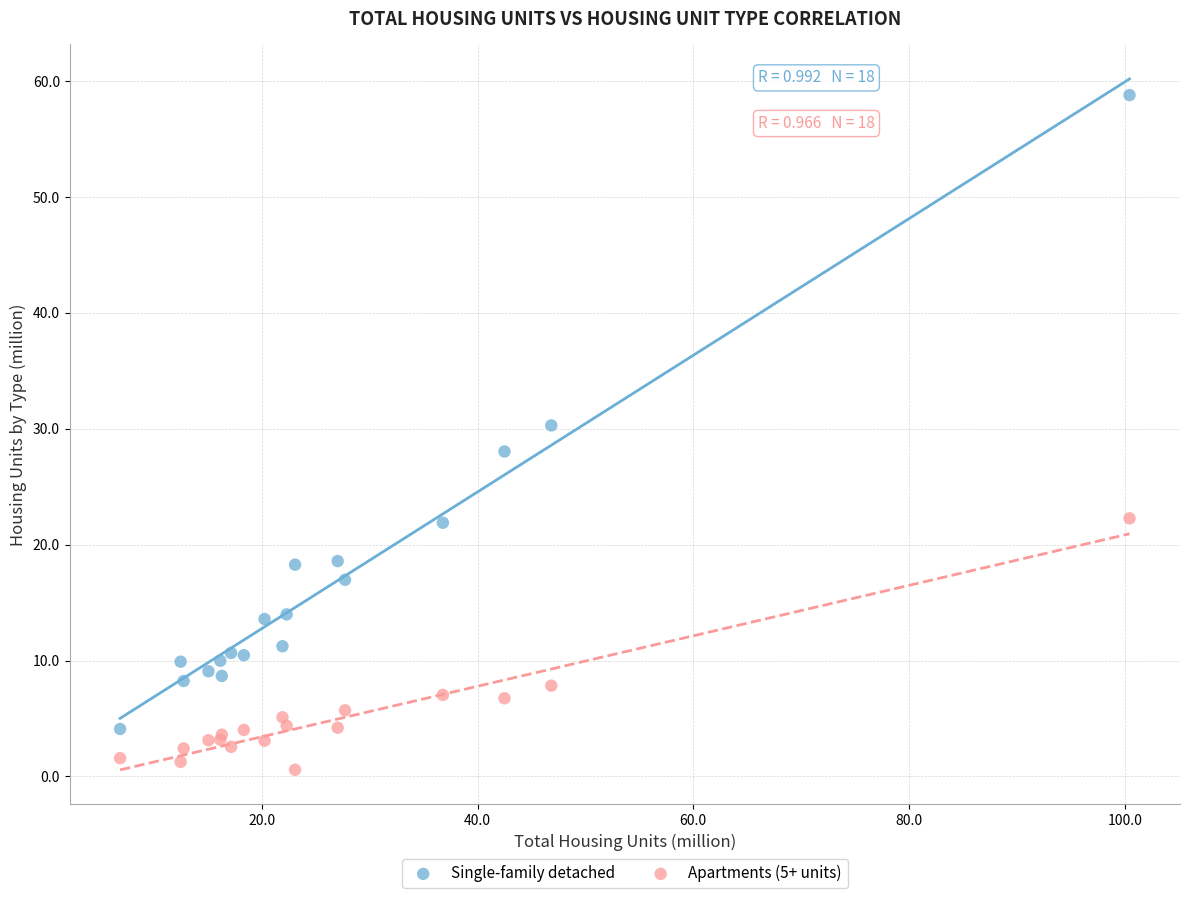

Which series reaches the maximum Y coordinate?

Single-family detached